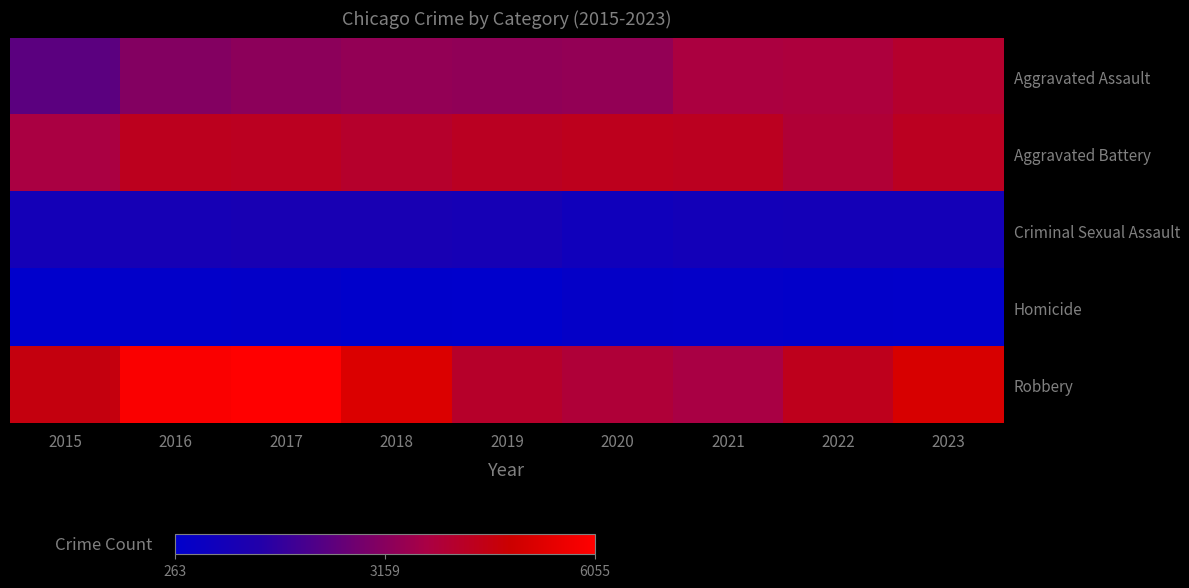

How many categories are shown in the chart?

9